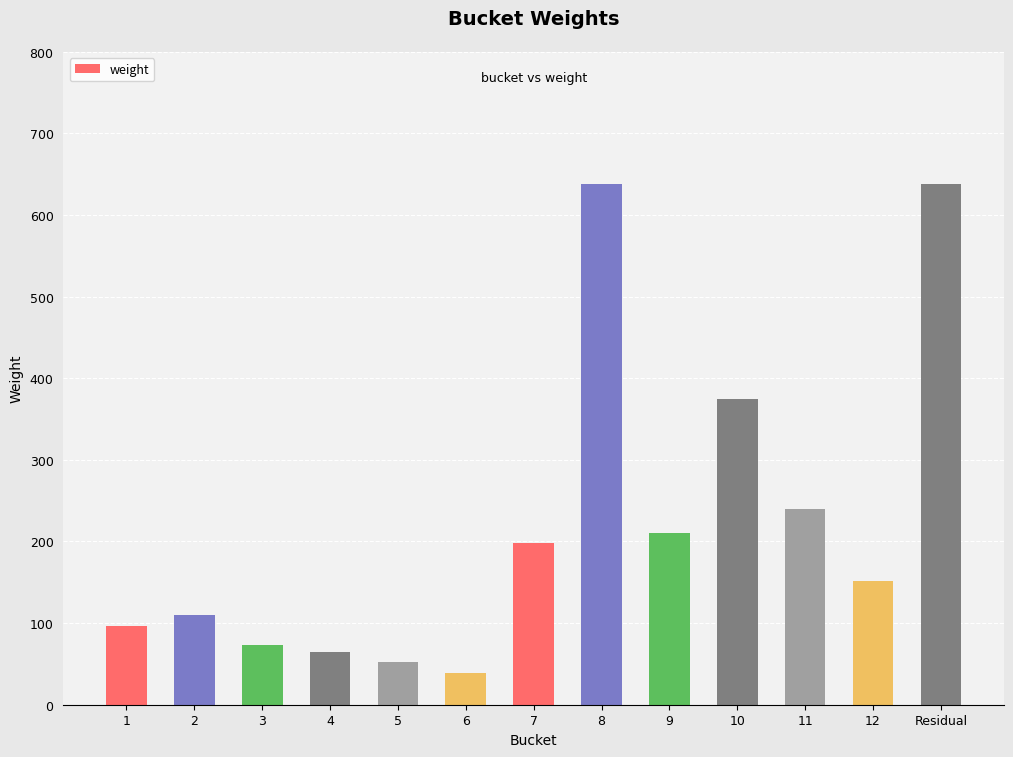

What value does the data have at 1?

97